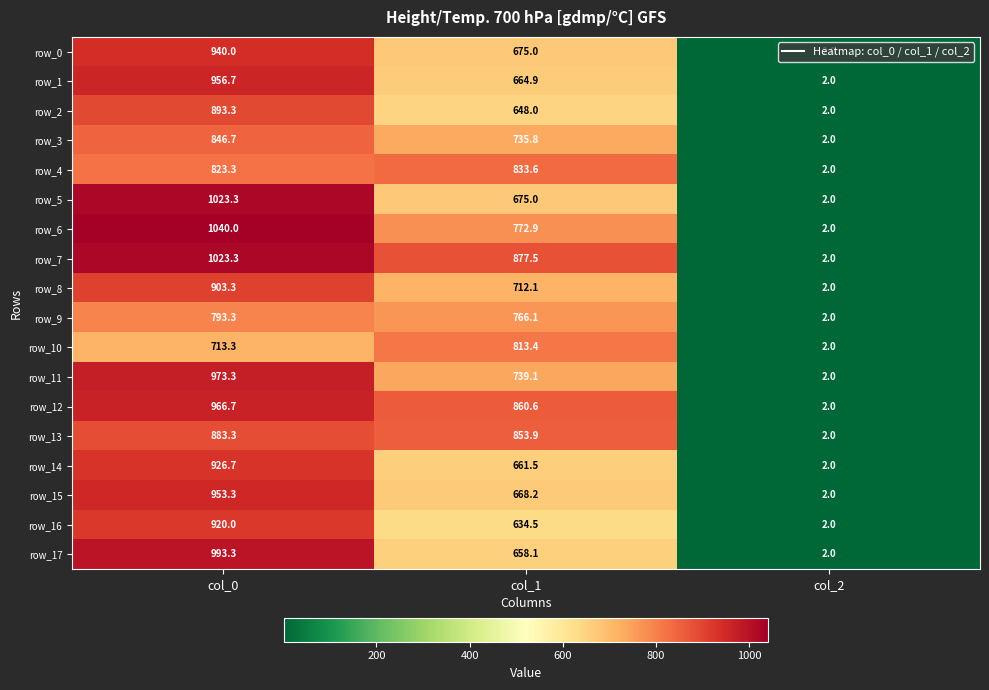

Is the value of row_15 at col_0 greater than the value of row_17 at col_2?

Yes